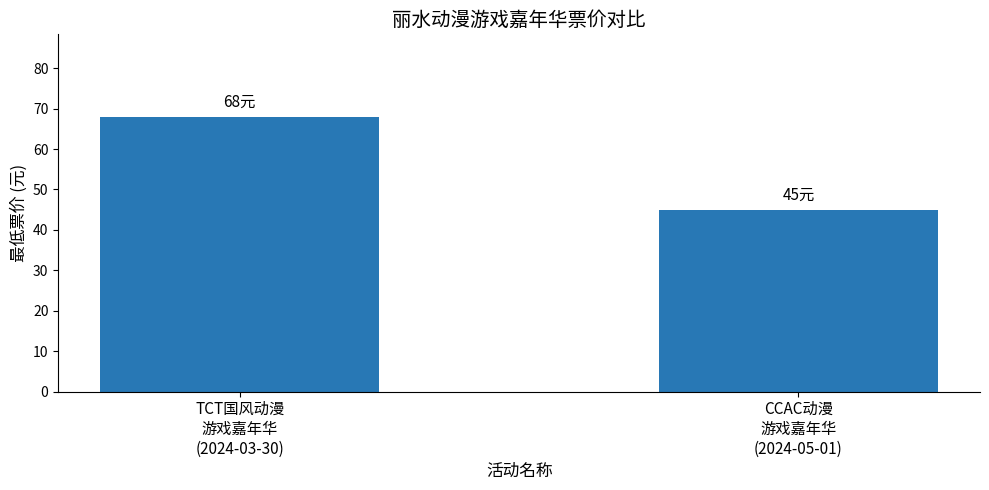

Which label corresponds to the smallest value in the chart?

CCAC动漫
游戏嘉年华
(2024-05-01)